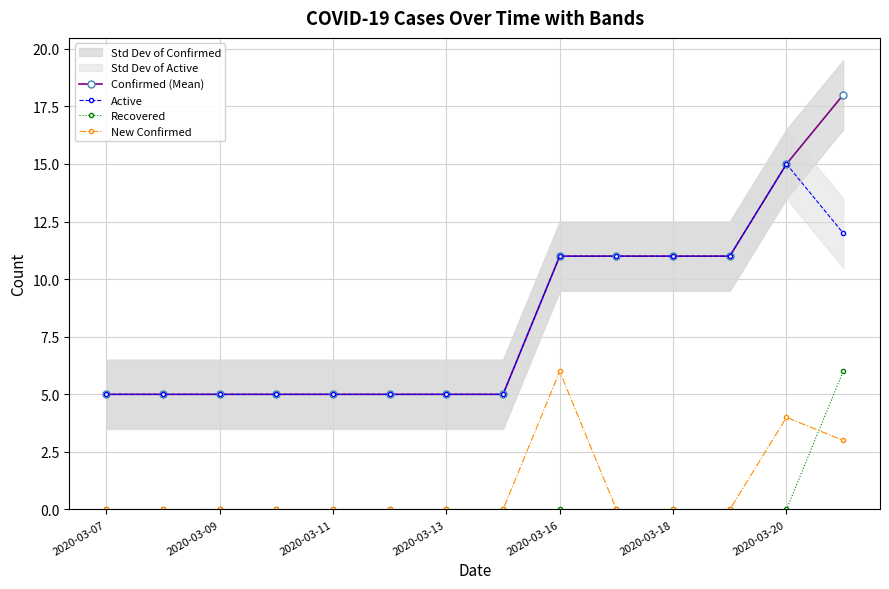

Read the Confirmed (Mean) value at 2020-03-18, to the nearest 5.

10